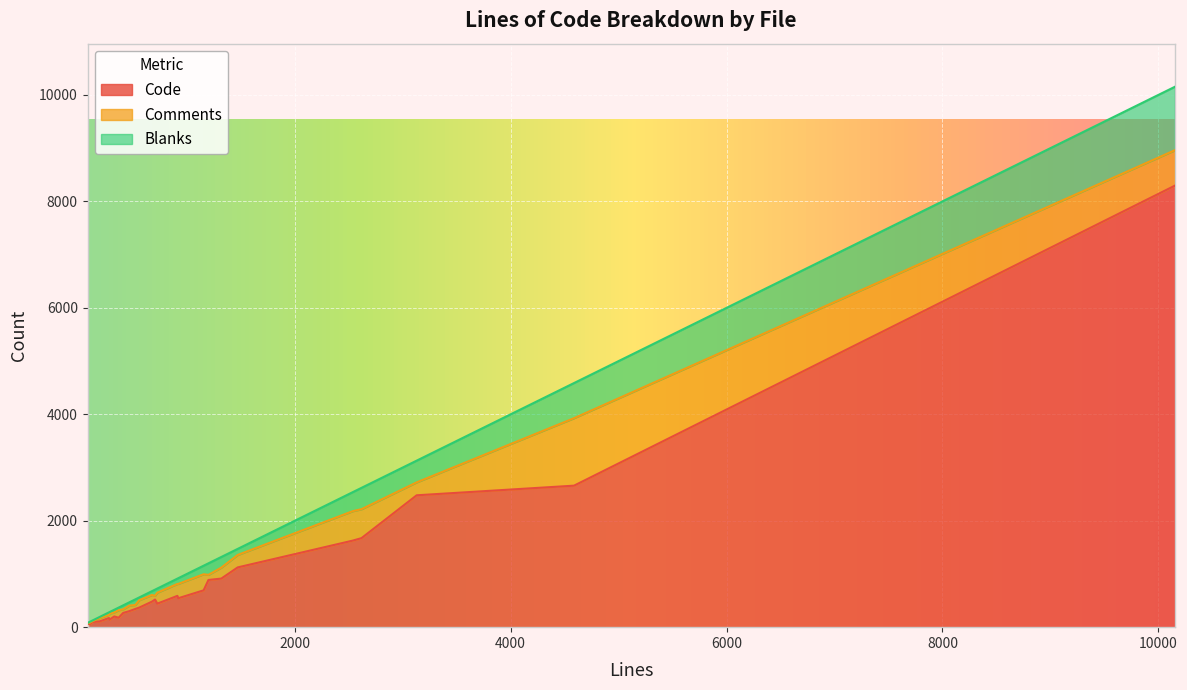

What is the highest value of the Code series?

8294